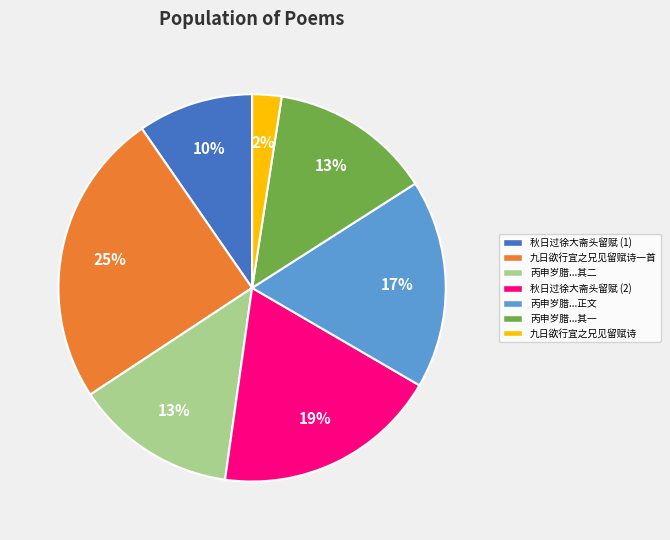

To the nearest percent, what is the average slice percentage?

14%